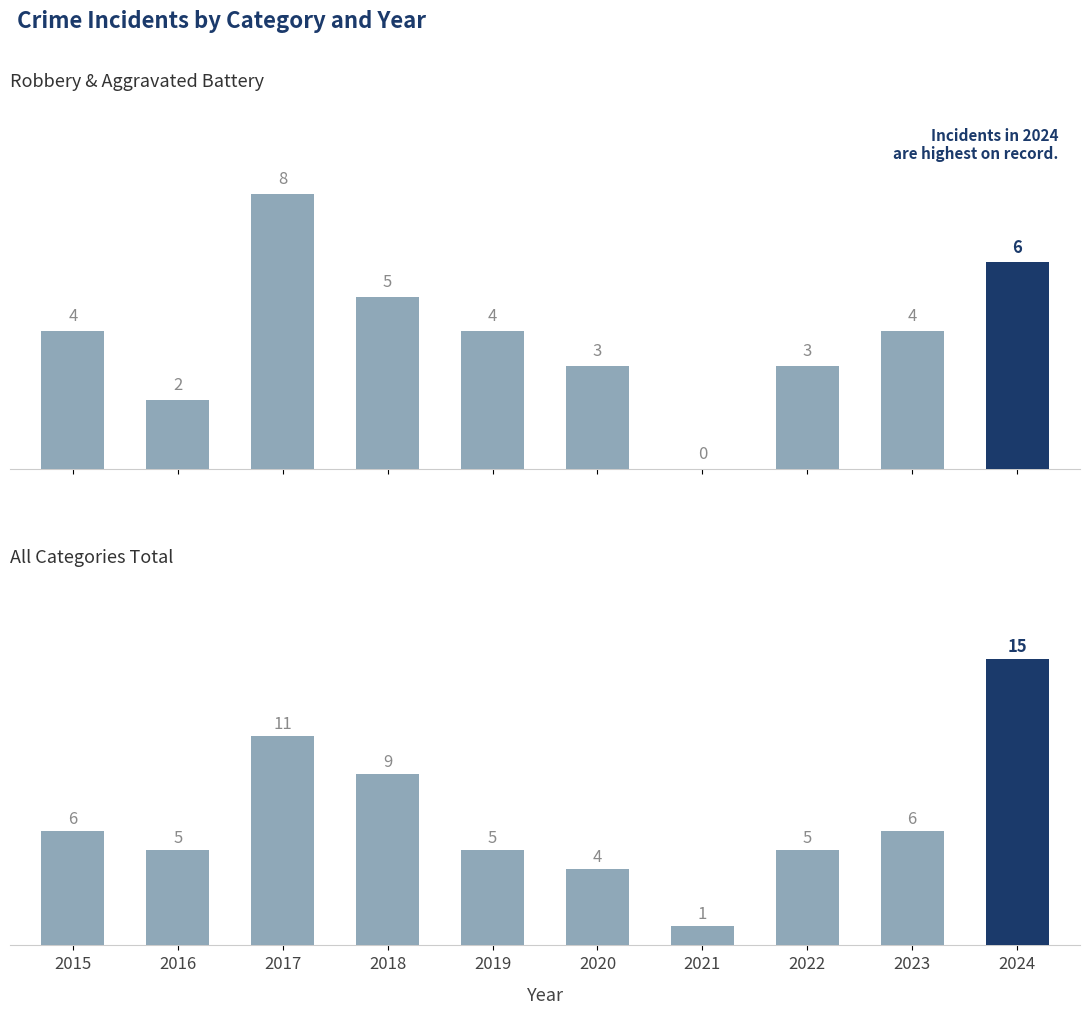

Is it true that Robbery equals 7 at 2015?

False